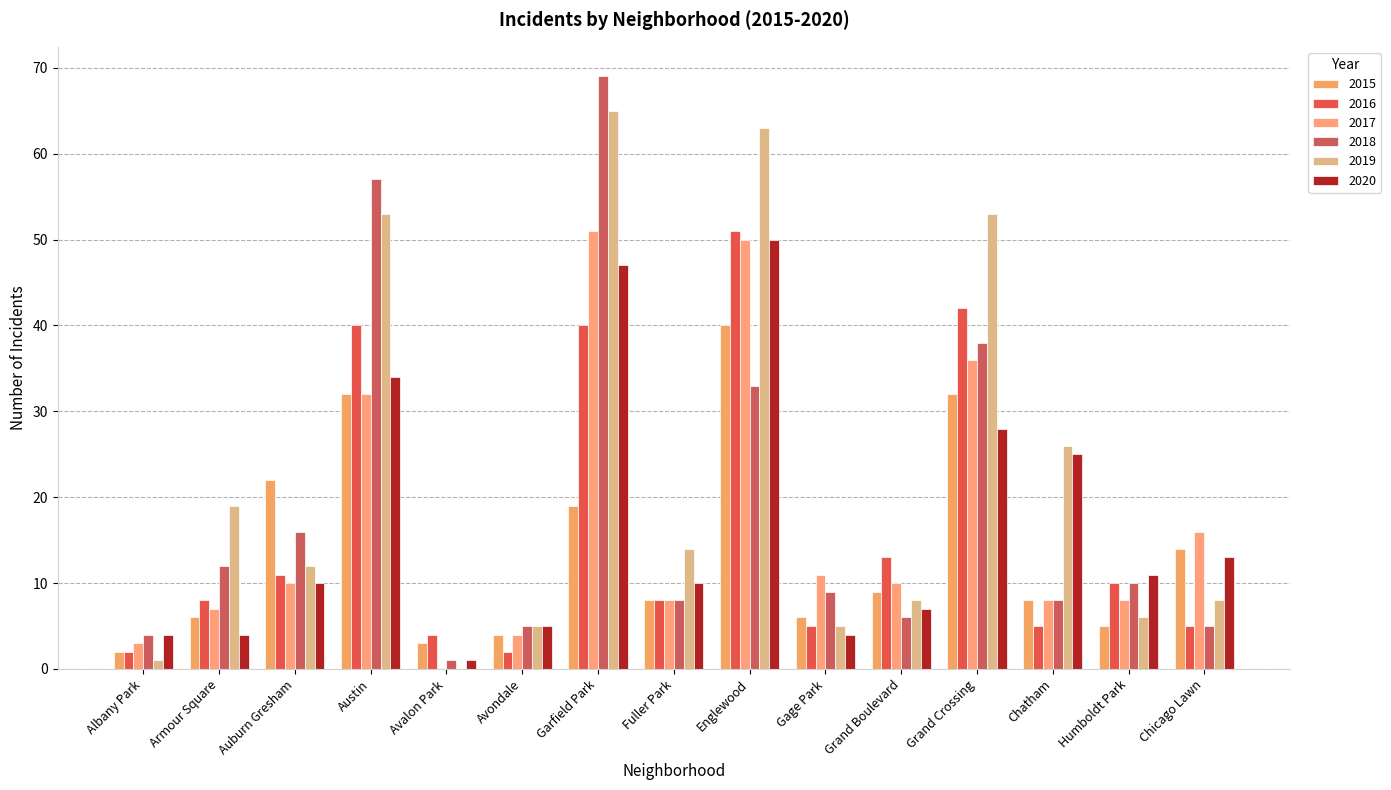

Is the value of 2016 at Avalon Park greater than the value of 2017 at Grand Crossing?

No